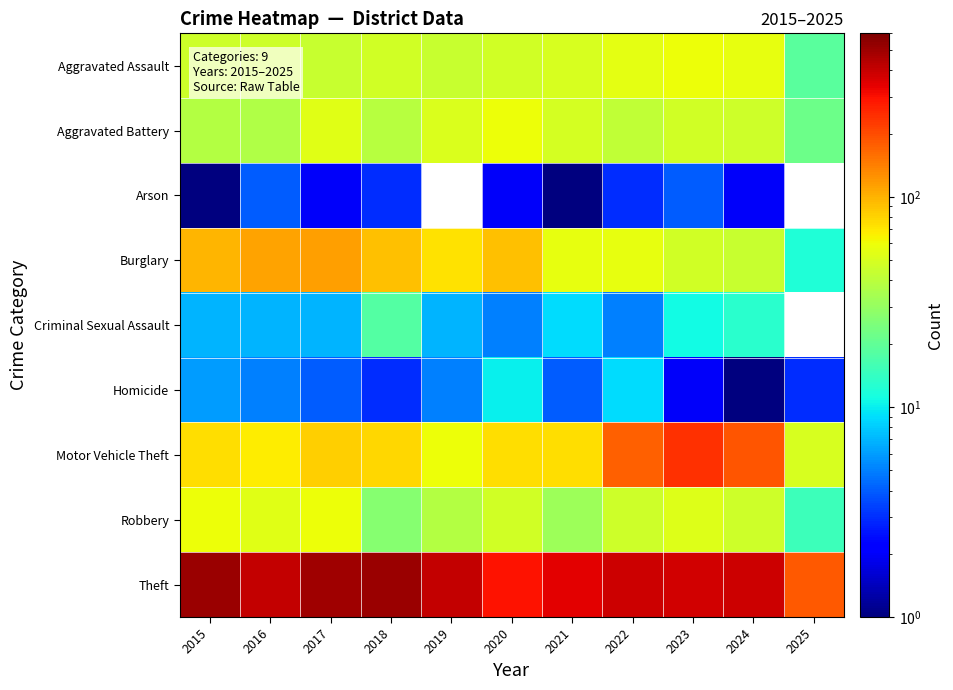

List the labels in order of Criminal Sexual Assault value, smallest first.

2020, 2022, 2015, 2016, 2017, 2019, 2021, 2023, 2024, 2018, 2025